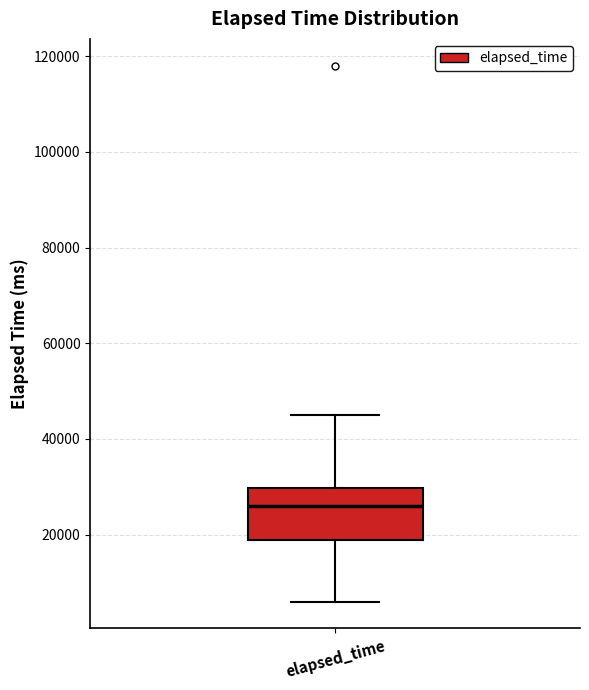

Transcribe this box plot: give where the median line is, the range the box spans, and where the two whiskers end, as read against the y-axis. The values are not printed on the chart, so give them approximately, as read against the axis.

median 26000, box 18000 to 30000, whiskers 6000 to 46000